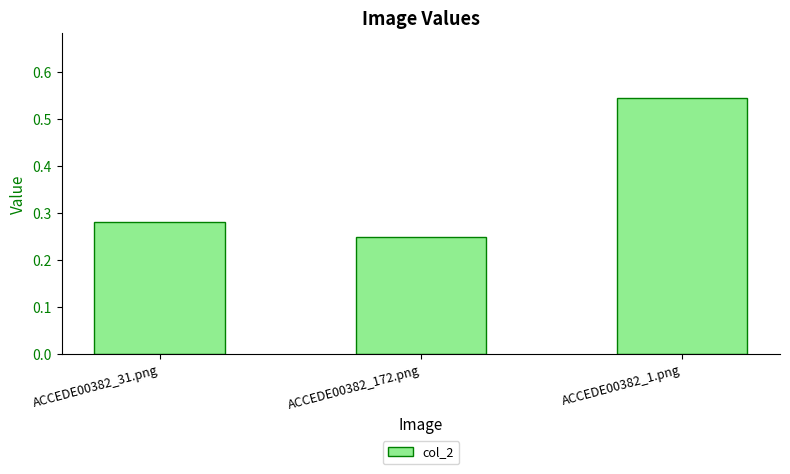

What is the label of the 2nd bar from the left?

ACCEDE00382_172.png